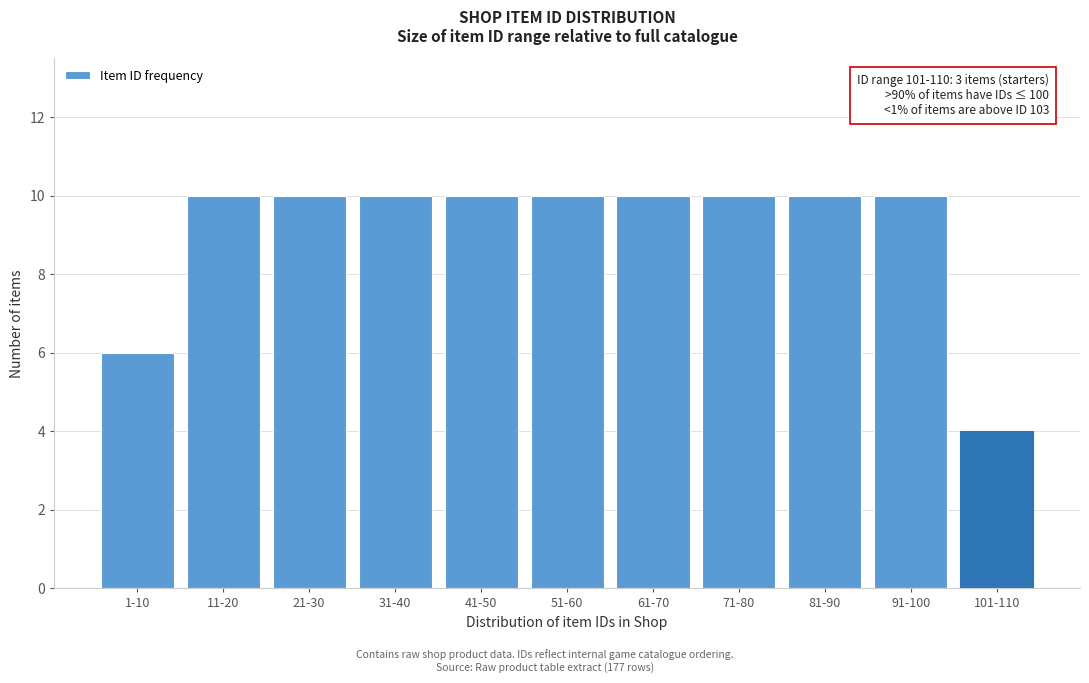

Reading right to left, list all the values displayed in this chart.

101-110=4	91-100=10	81-90=10	71-80=10	61-70=10	51-60=10	41-50=10	31-40=10	21-30=10	11-20=10	1-10=6